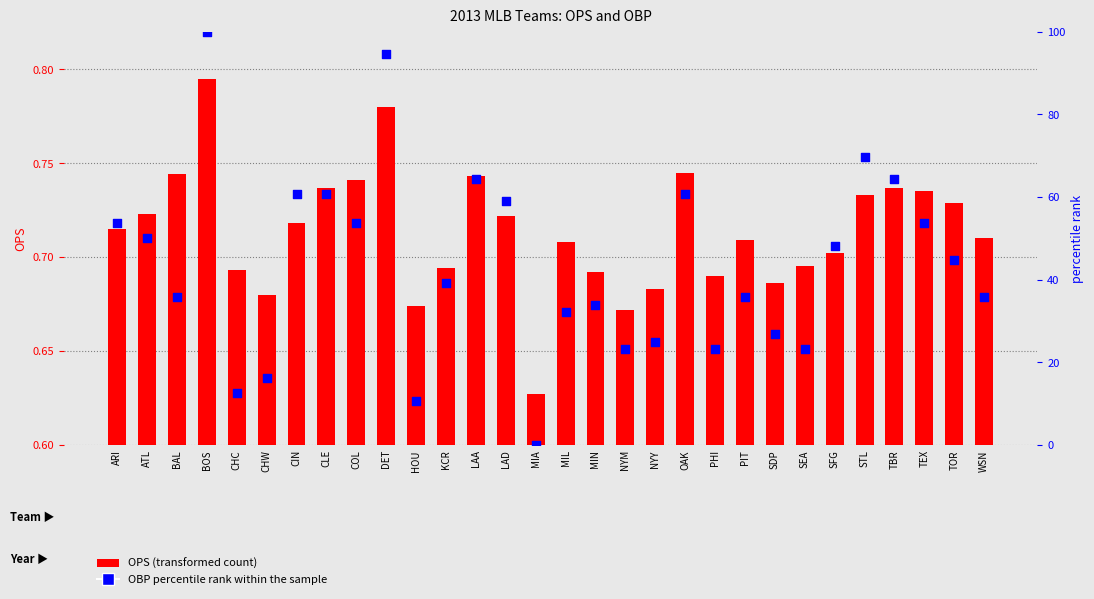

At which category is the sum across all series the highest?

BOS